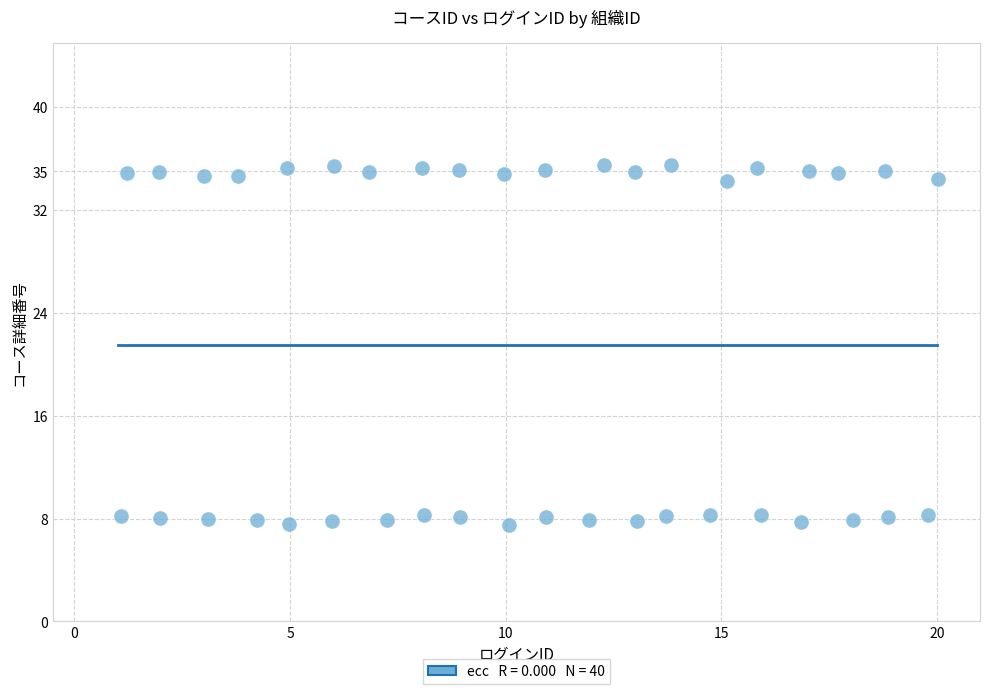

What is the range of X values (max minus min)?

19.0